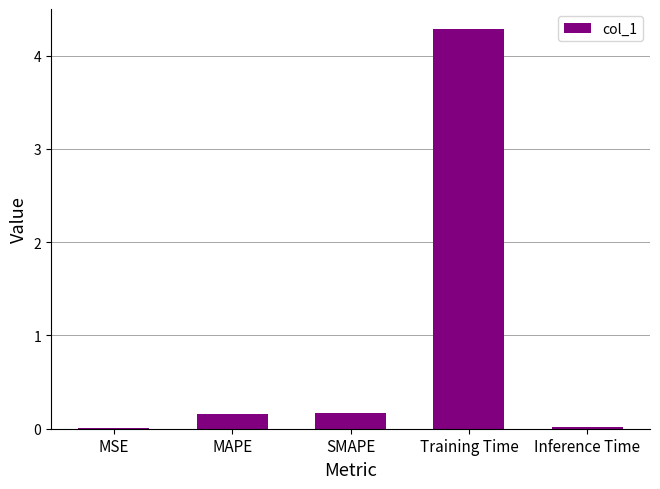

What is the difference between the values at Training Time and MAPE?

4.1